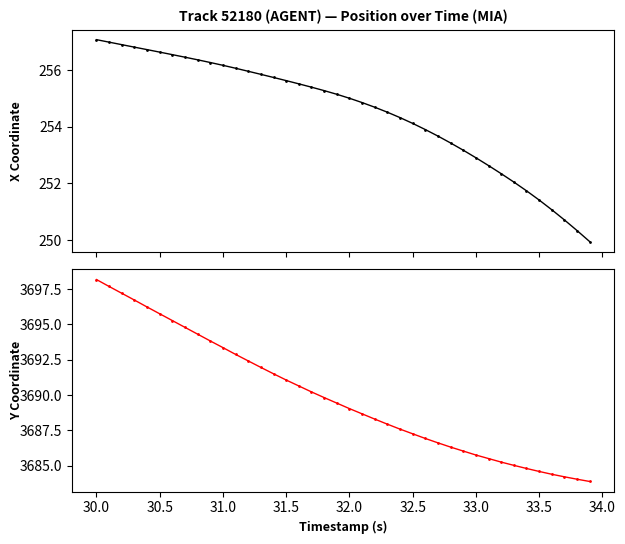

How many values in the Y series are below 3689?

19